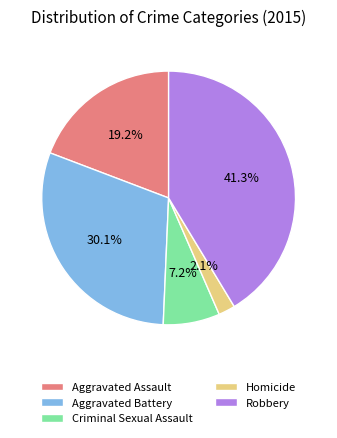

Does Aggravated Battery represent more than half of the total?

No